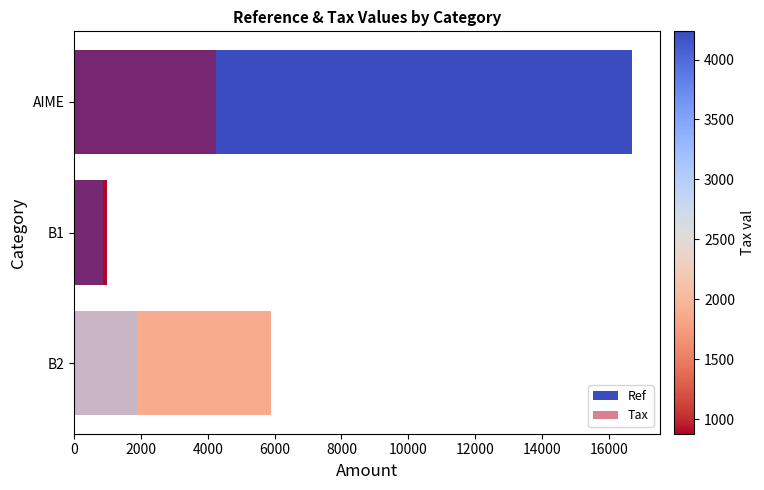

What is the difference between the maximum and minimum values in the Ref series?

15722.9